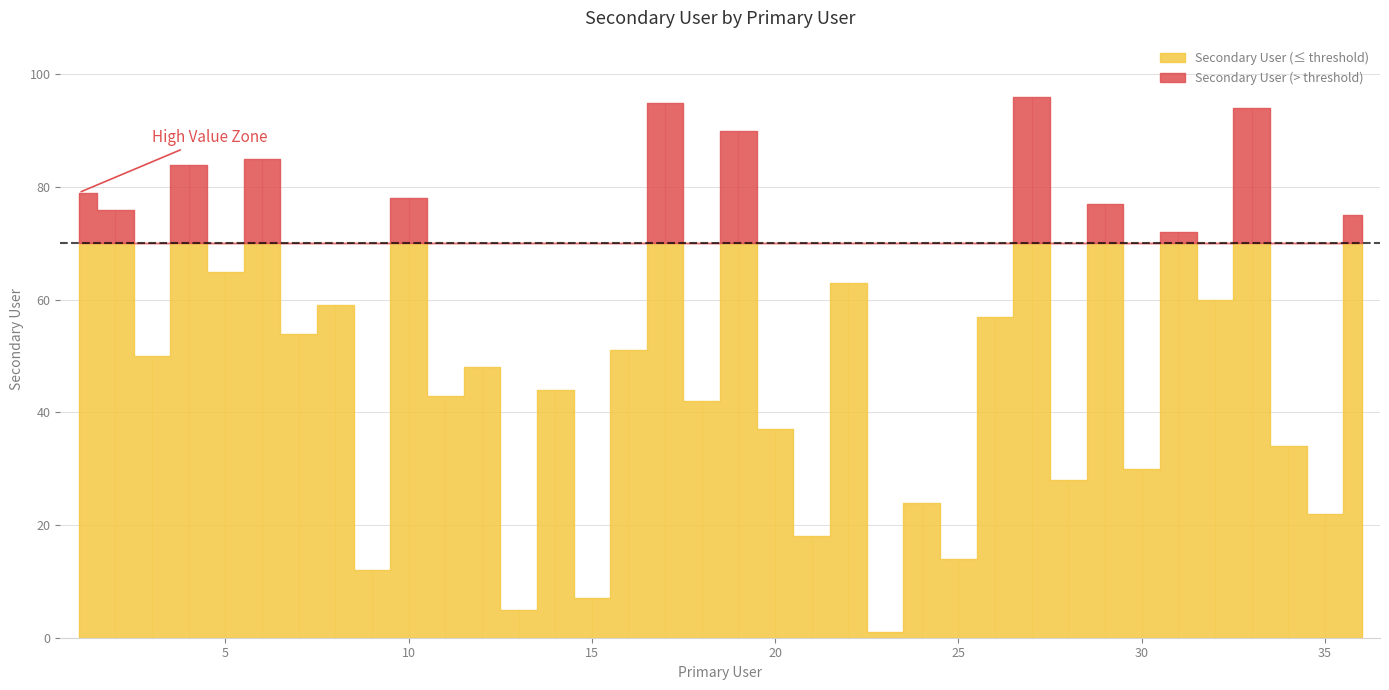

What is the maximum value shown in the chart?

96